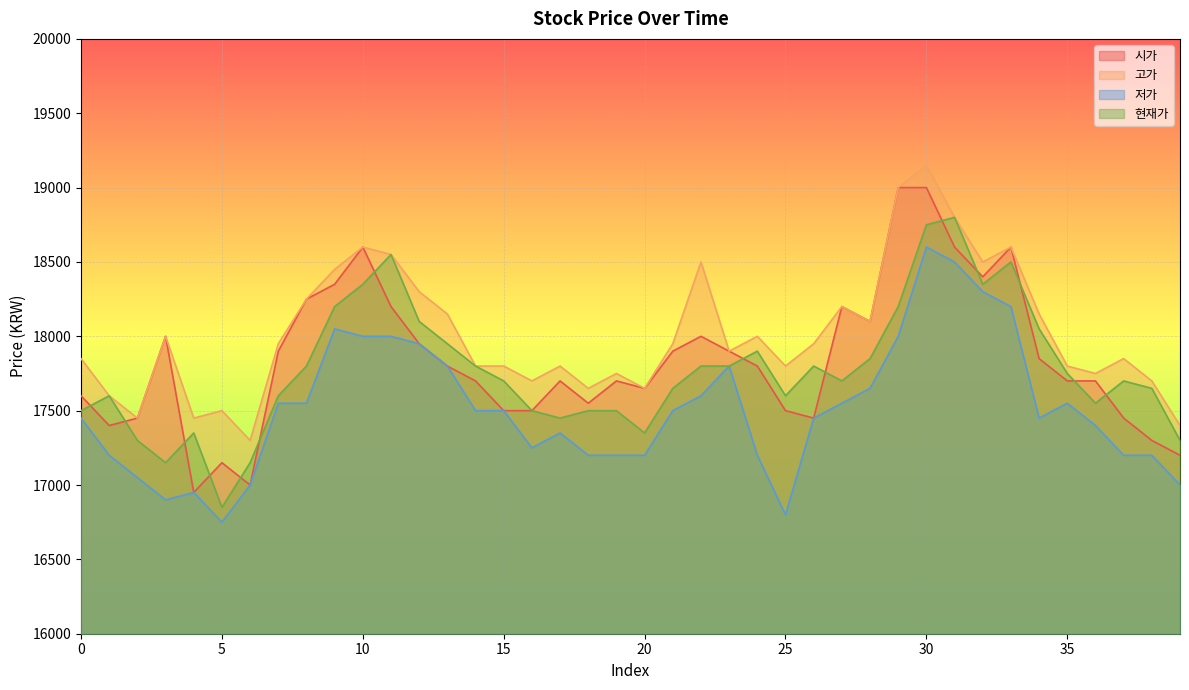

Which category has the highest value across all series?

30